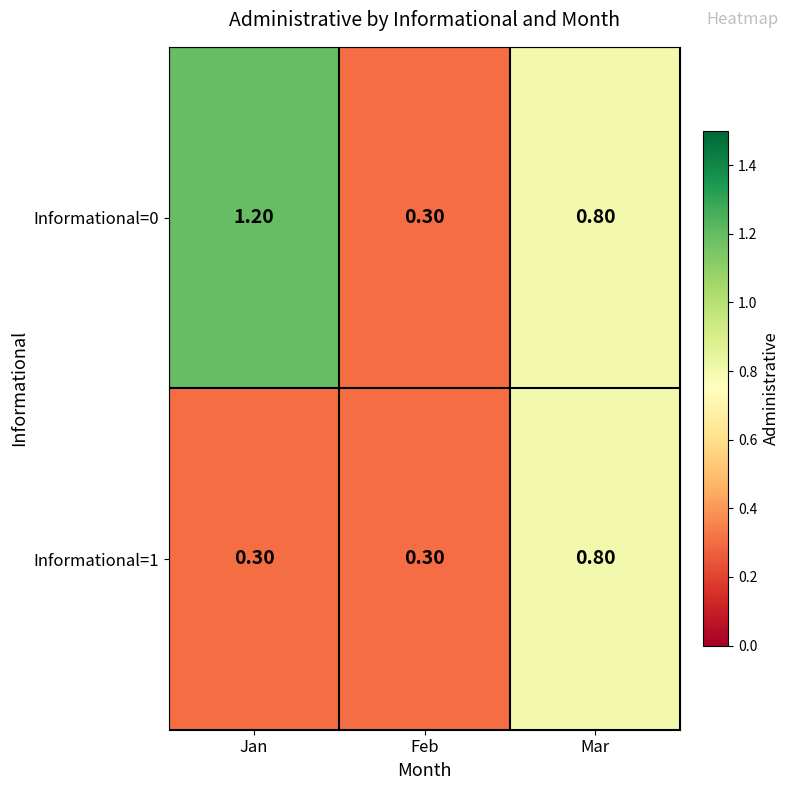

Which category has the highest value across all series?

Jan